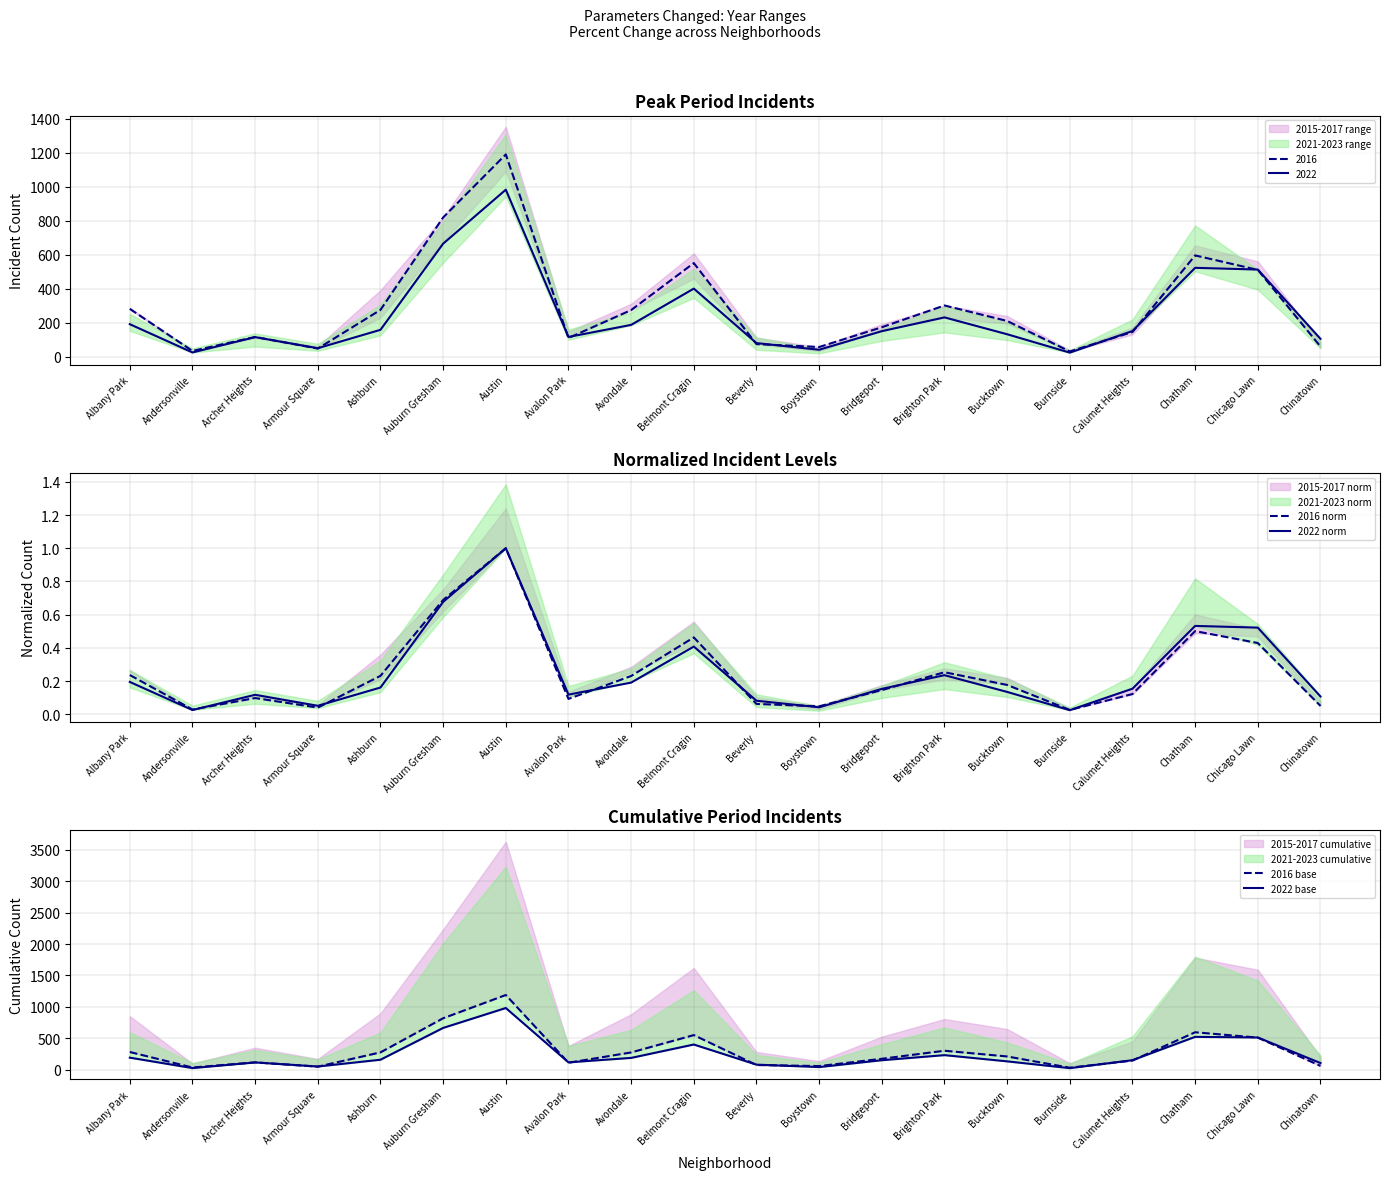

What position from the right is Armour Square?

17